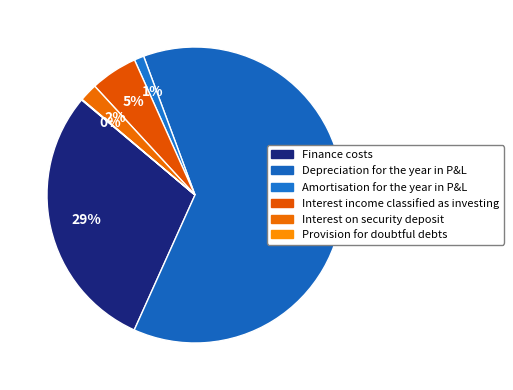

Approximately how many times larger is the value at Amortisation for the year in P&L compared to Interest income classified as investing?

0.2